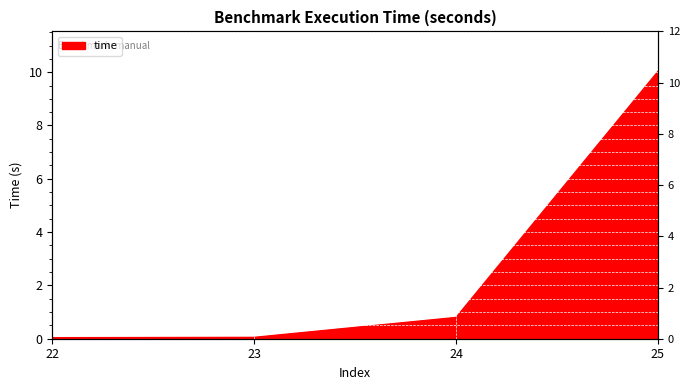

Reading right to left, extract all data points from this chart.

10.0	0.8	0.0	0.0